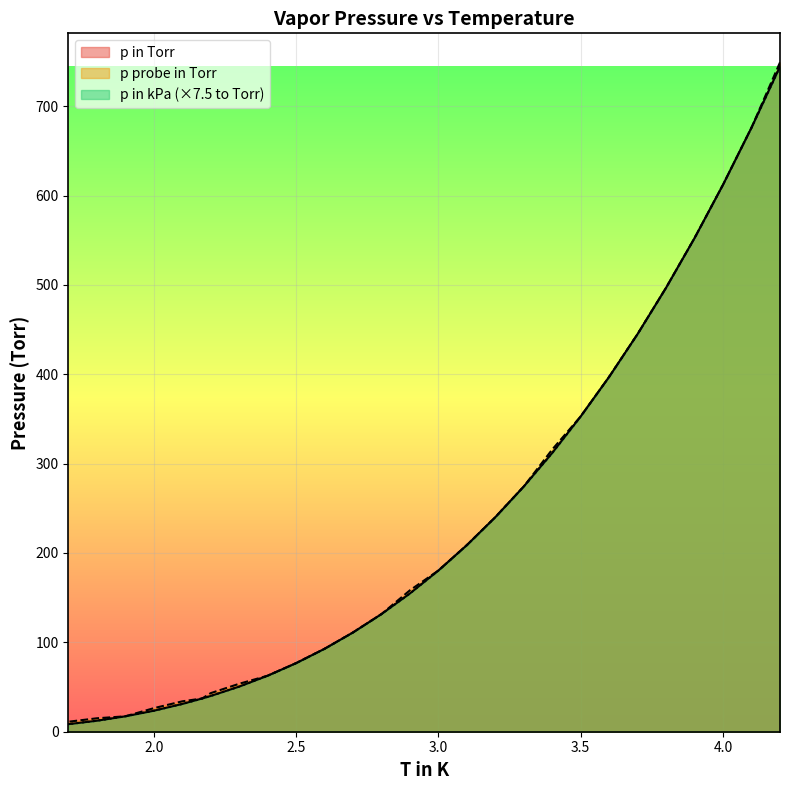

Is the value of p in kPa at 2.6 greater than the value of p probe in Torr at 3.0?

No